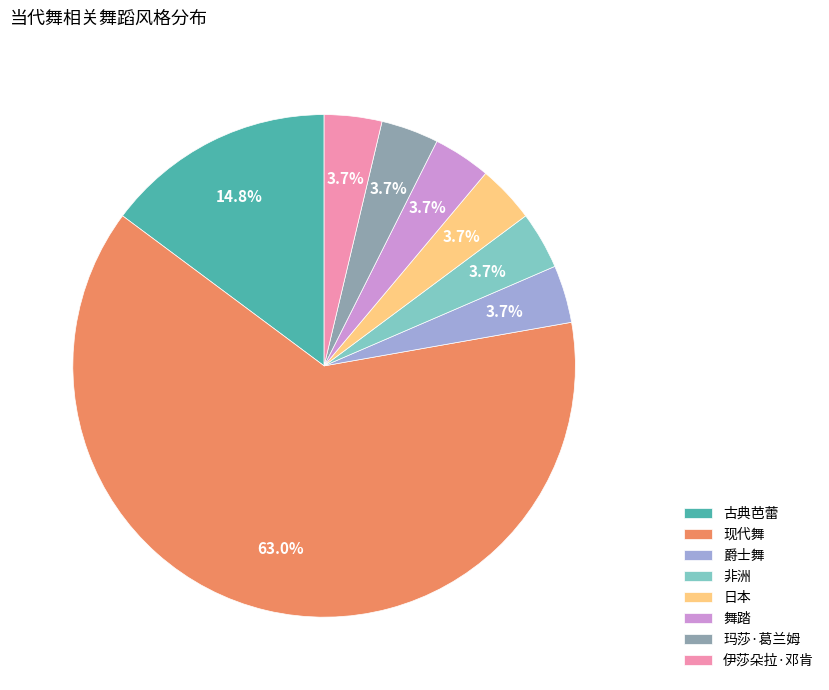

Which has a higher value, 爵士舞 or 现代舞?

现代舞